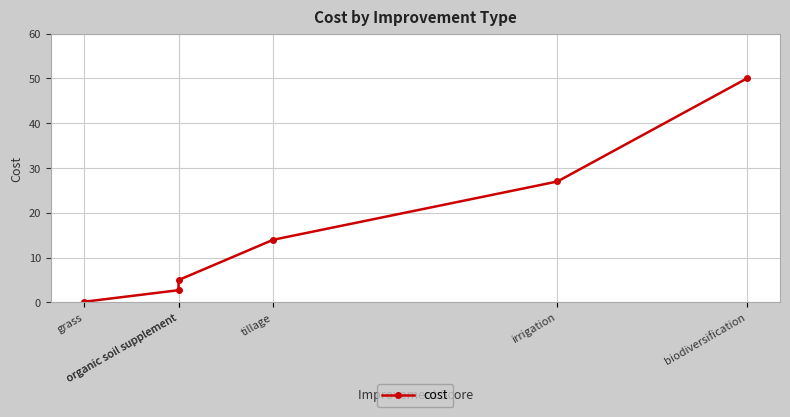

At which label is the value closest to 25?

irrigation